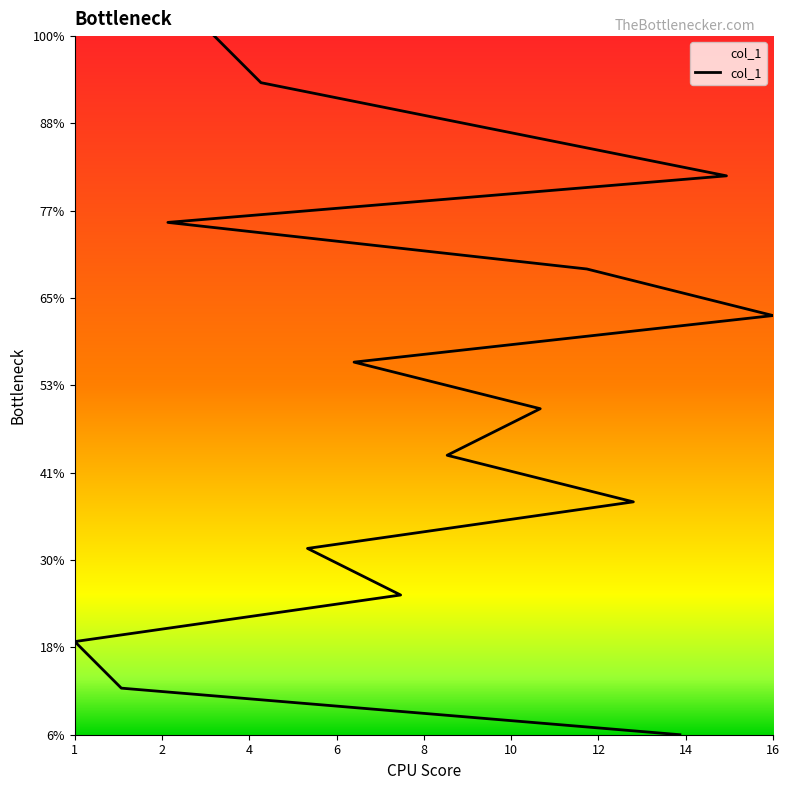

True or false: the data has more than 0 interior local peaks.

False